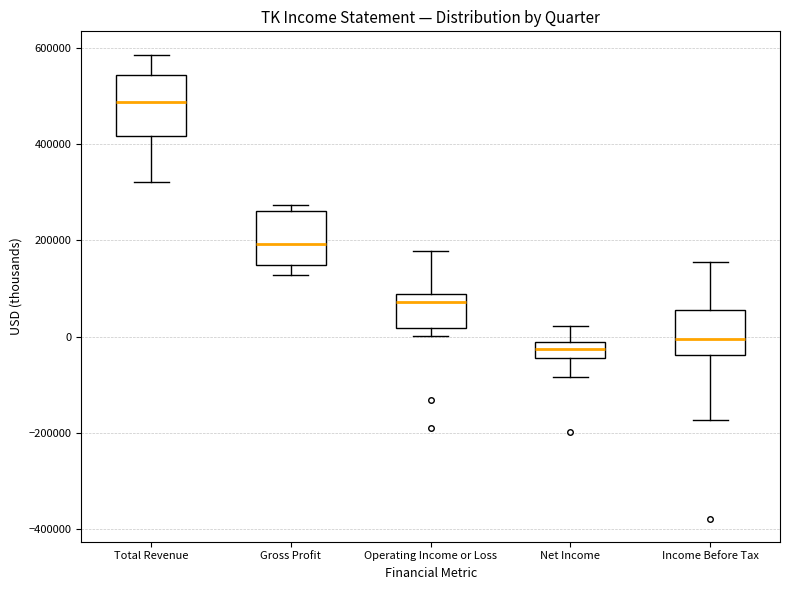

Reading left to right, read every box against the y-axis: the position of its median line, the range the box covers, and the ends of its whiskers. The values are not printed on the chart, so give them approximately, as read against the axis.

Total Revenue: median 480000, box 420000 to 540000, whiskers 320000 to 580000
Gross Profit: median 200000, box 140000 to 260000, whiskers 120000 to 280000
Operating Income or Loss: median 80000 (just below the box's upper edge), box 20000 to 80000, whiskers 0 to 180000
Net Income: median -20000 (inside the box), box -40000 to -20000, whiskers -80000 to 20000
Income Before Tax: median 0, box -40000 to 60000, whiskers -180000 to 160000